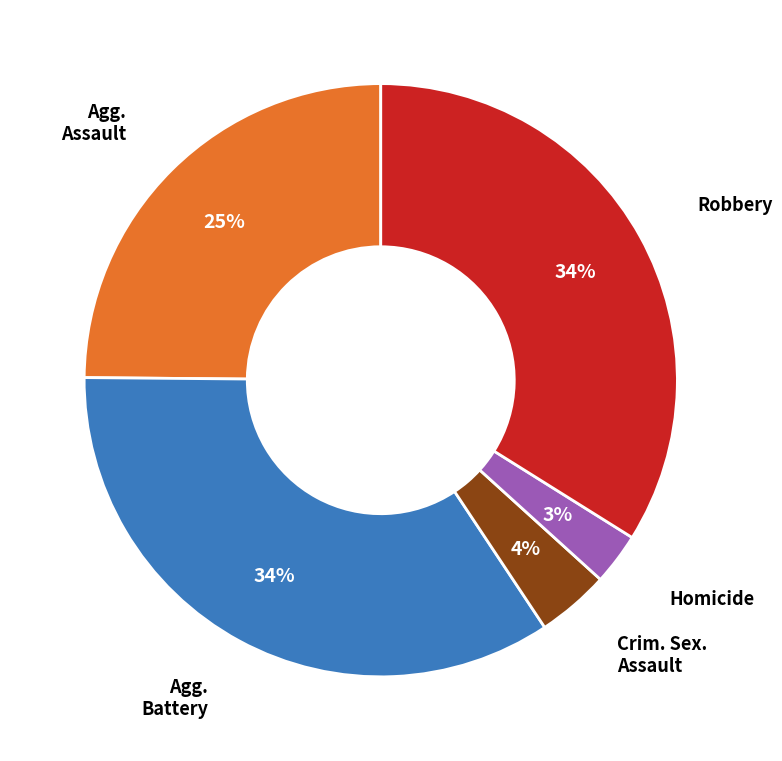

Is there a majority slice in this chart?

No